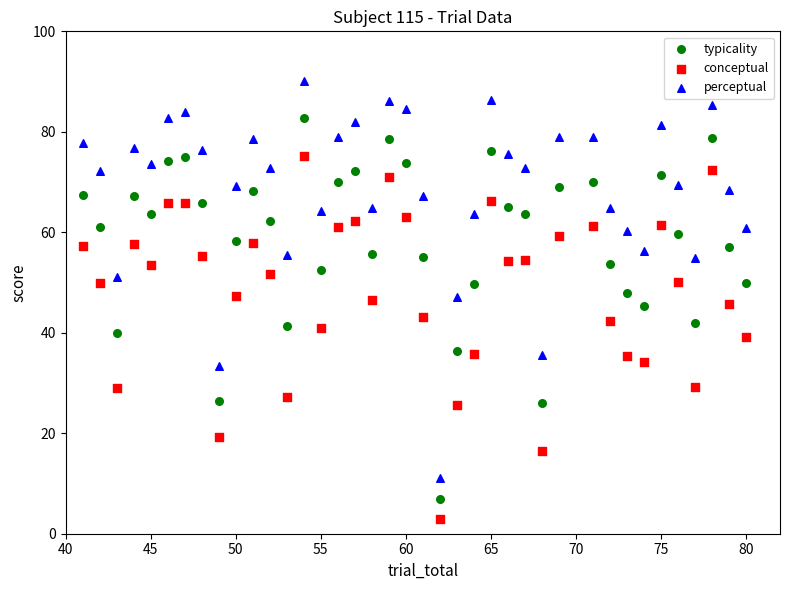

Which series contains the highest Y value?

perceptual